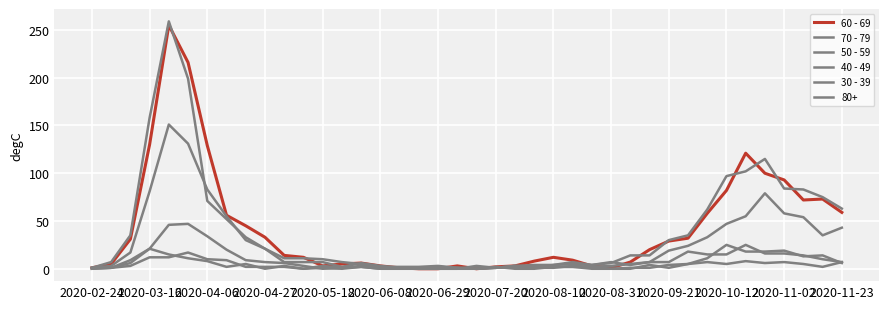

Which series has the largest total across all categories?

60 - 69